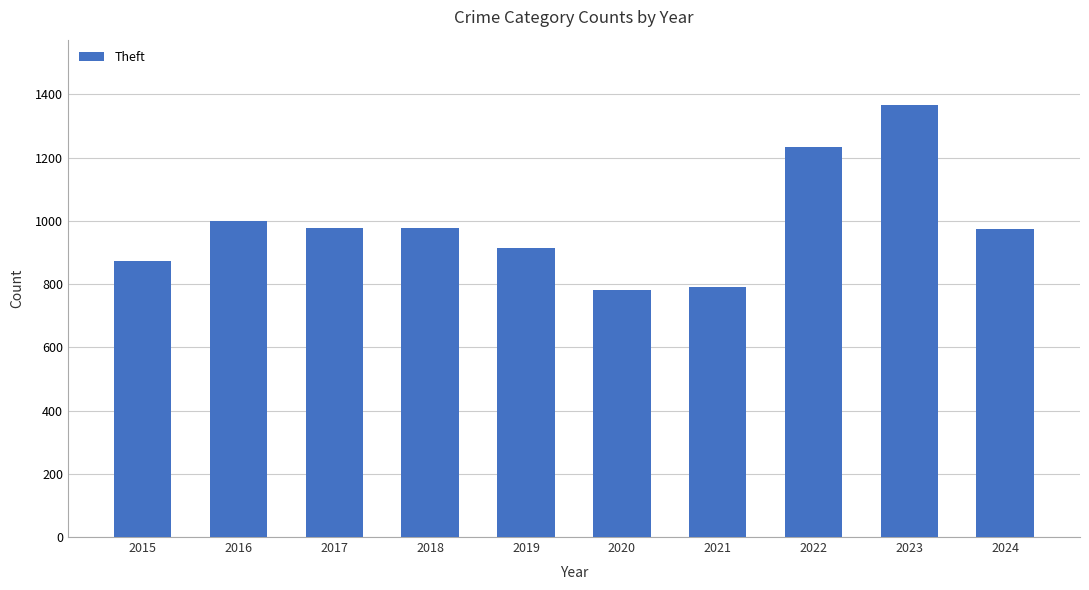

What is the difference between the maximum and minimum values?

586